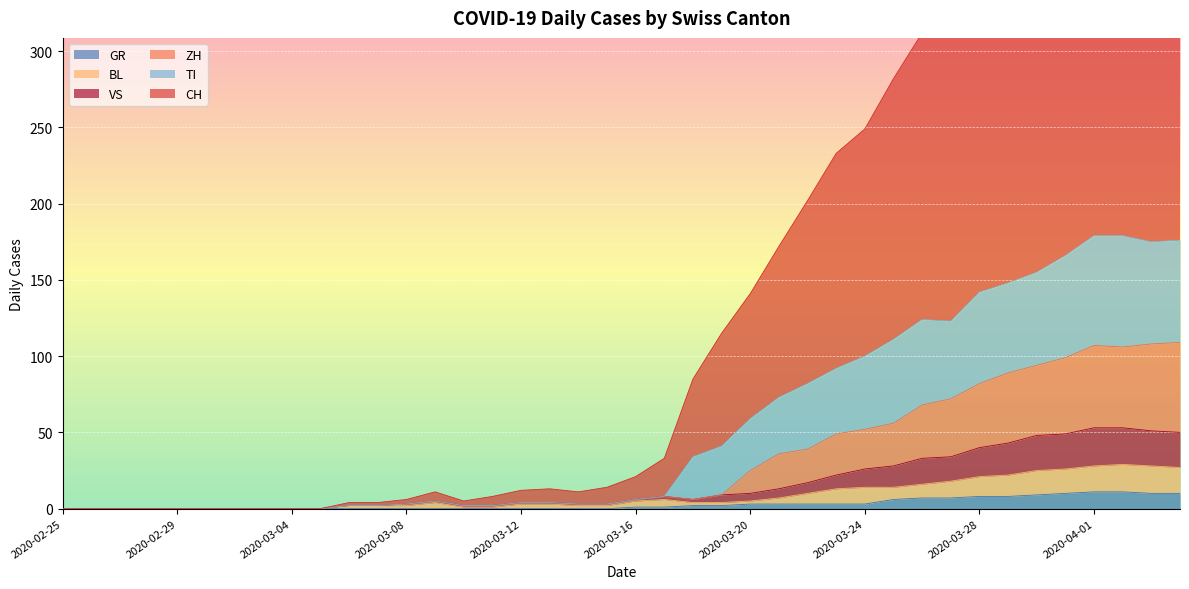

The GR series shows 0 at 2020-02-29. True or false?

True